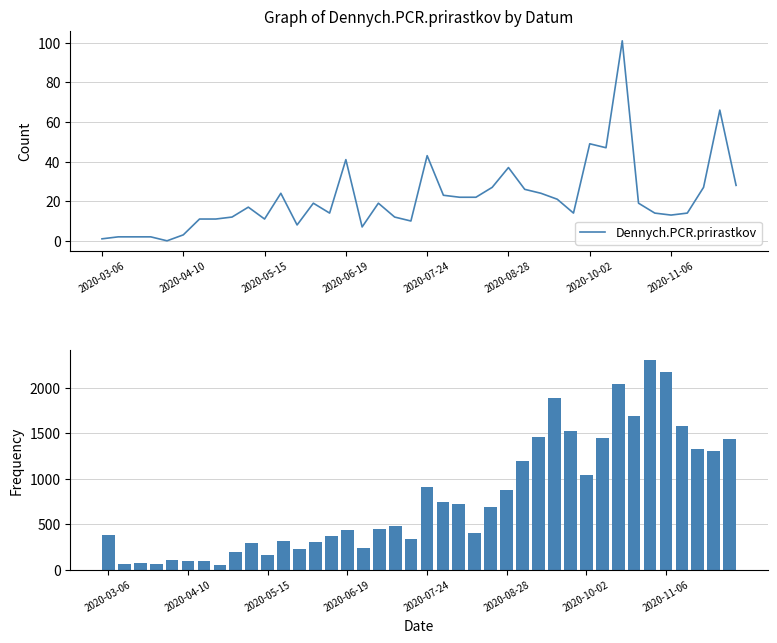

True or false: Dennych.PCR.prirastkov has a value of 1 at 2020-03-06.

True